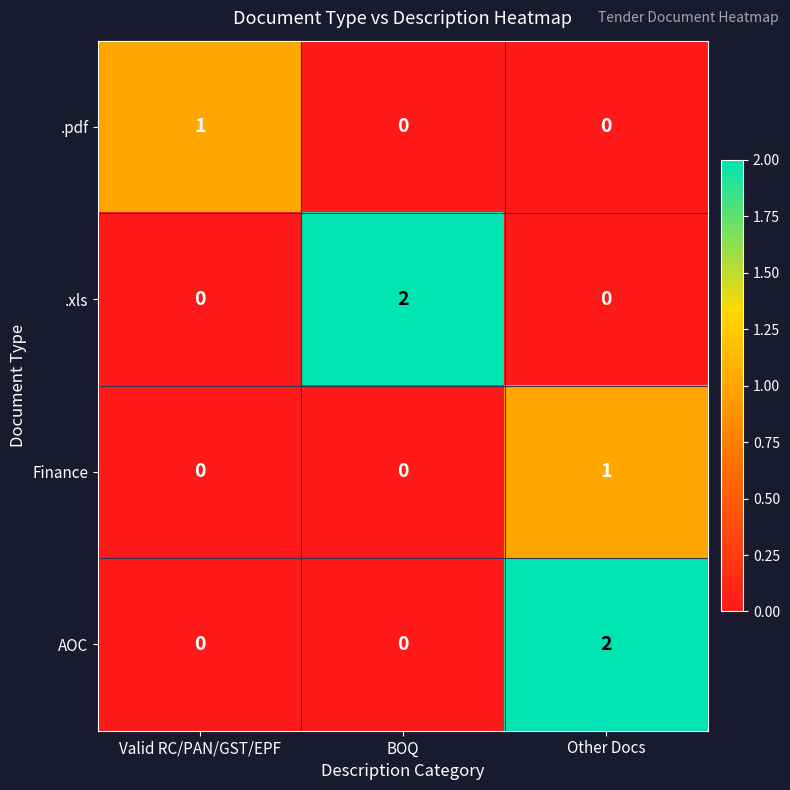

The AOC series shows 4 at Other Docs. True or false?

False